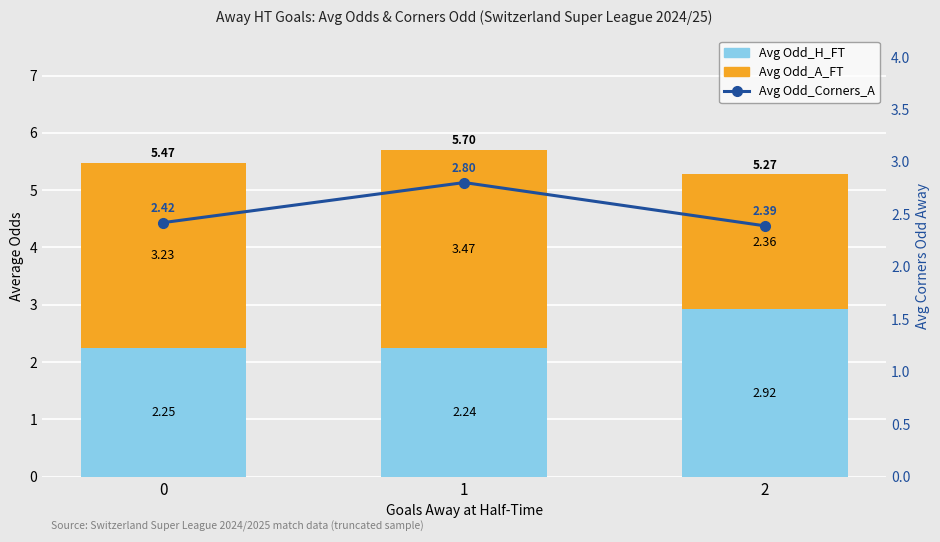

Rank the categories by davon Odd_A_FT value from highest to lowest.

1, 0, 2